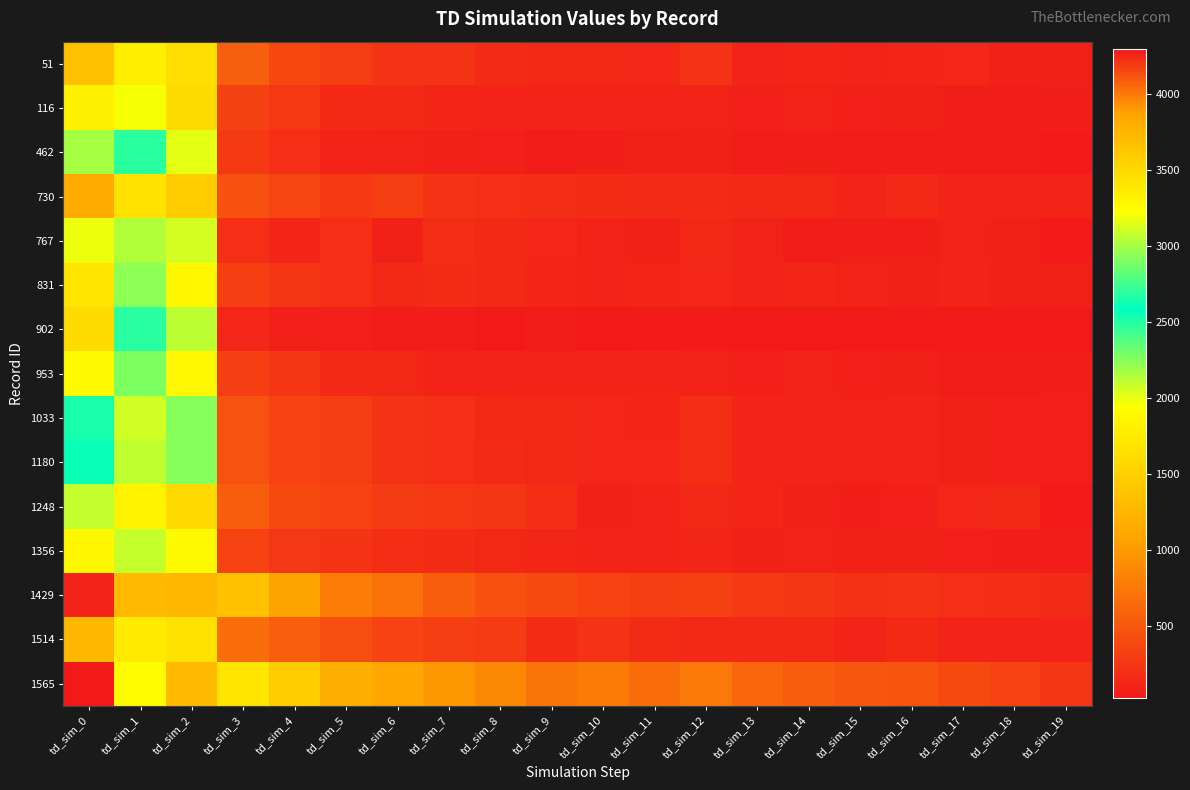

Which series changed the most between td_sim_3 and td_sim_14?

1565